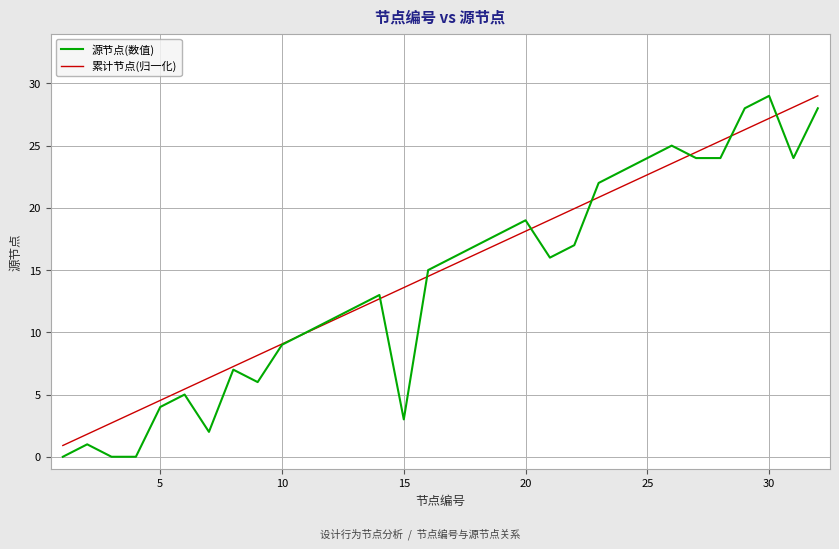

What is the greatest value displayed?

29.0